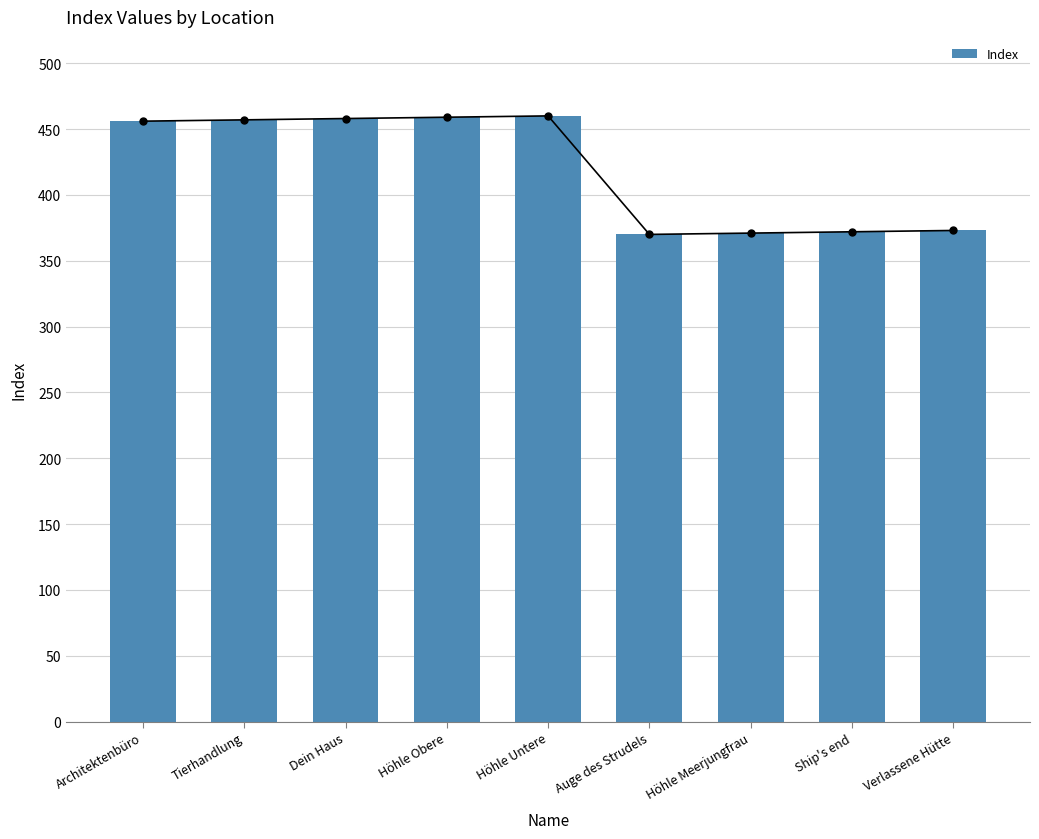

What is the value of the 3rd bar from the left?

458